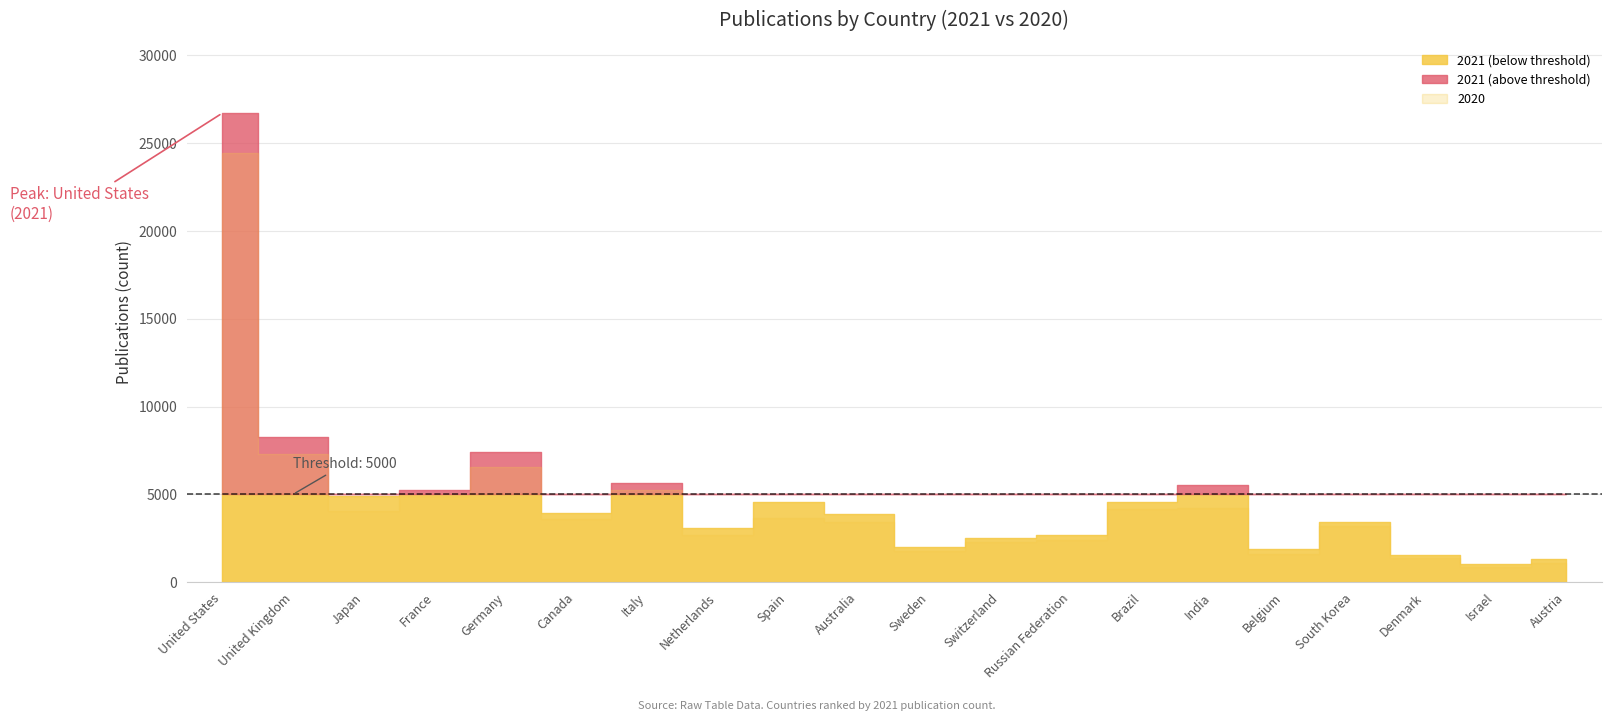

At which category is the sum across all series the highest?

United States